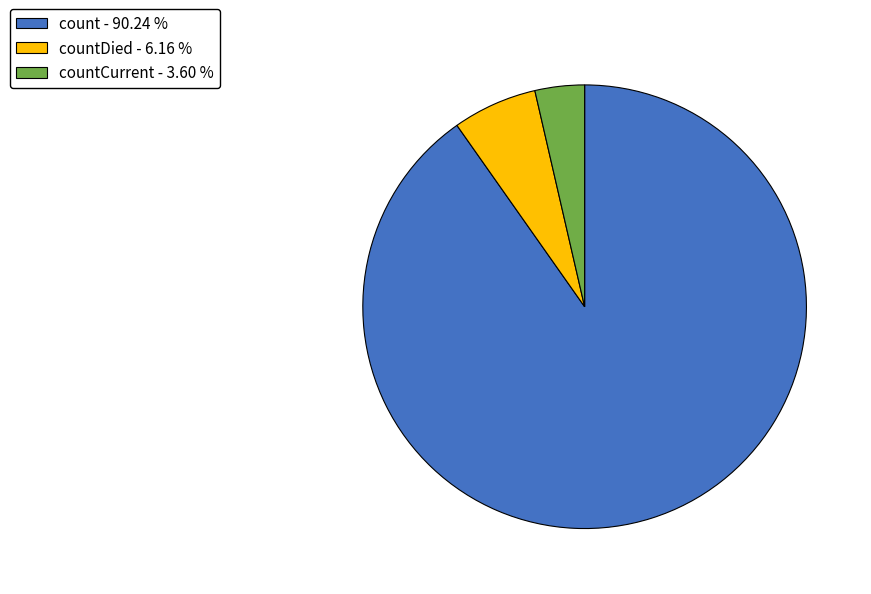

Is there any slice that represents more than half of the pie?

Yes